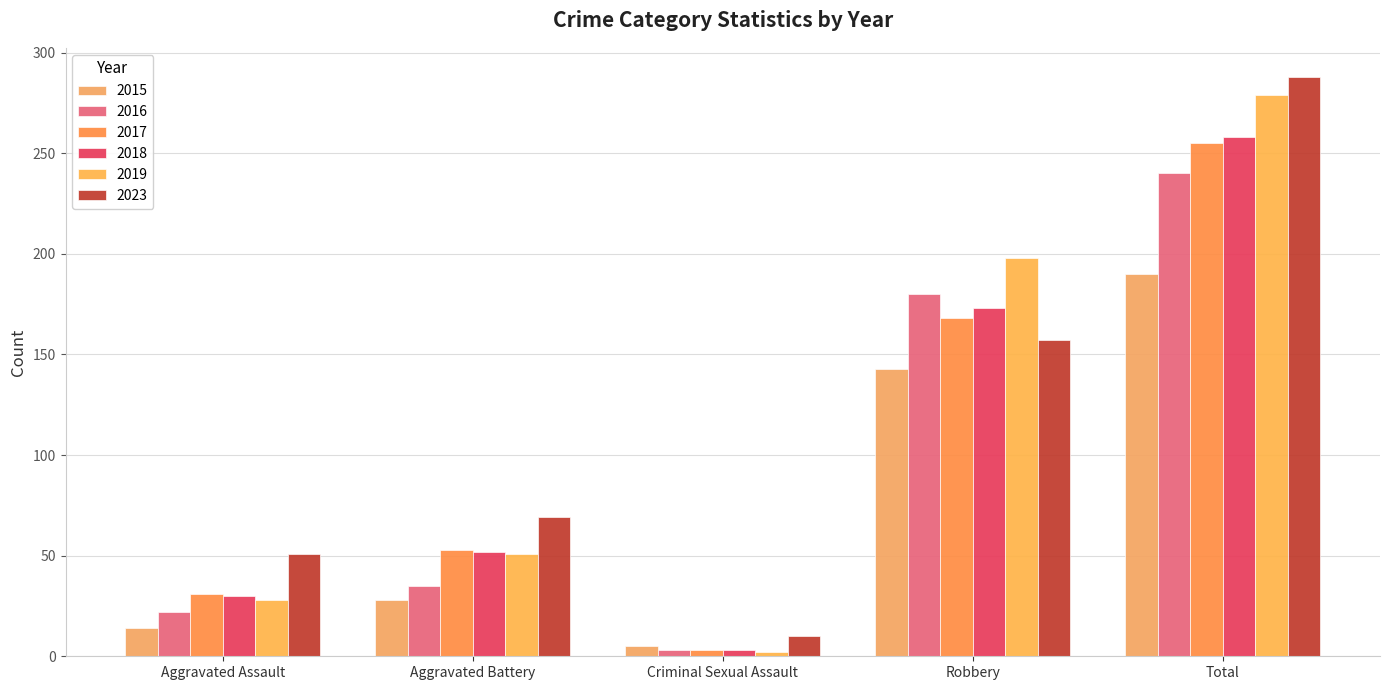

Which series changed the most between Criminal Sexual Assault and Total?

2023